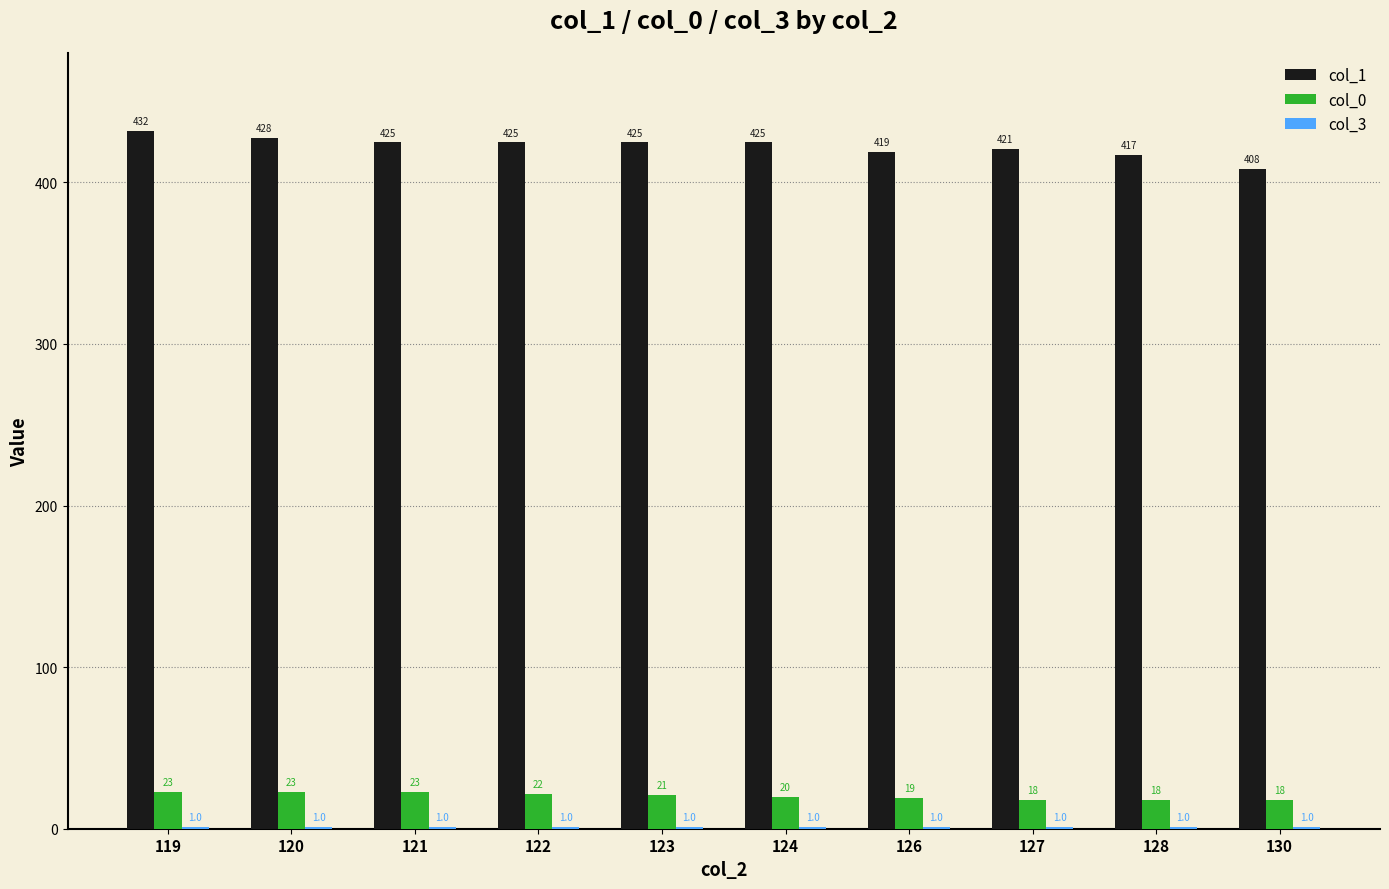

Which series changed the most between 121 and 130?

col_1